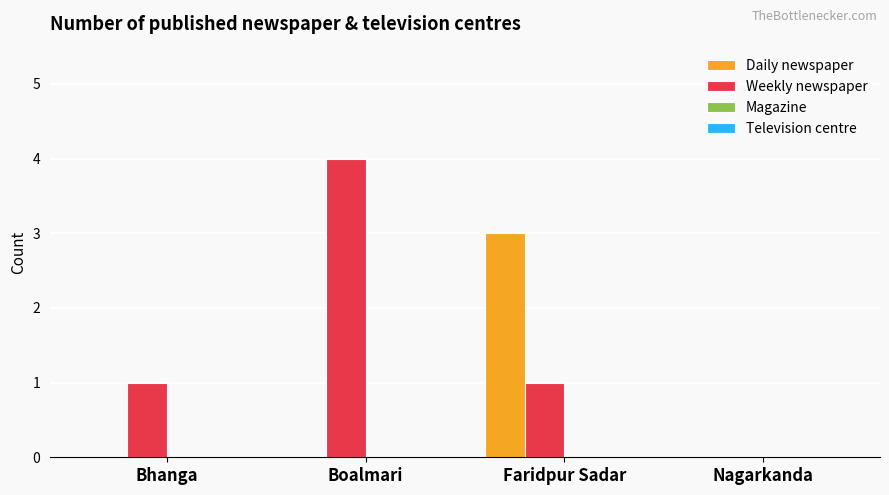

What is the sum of all Daily newspaper values?

3